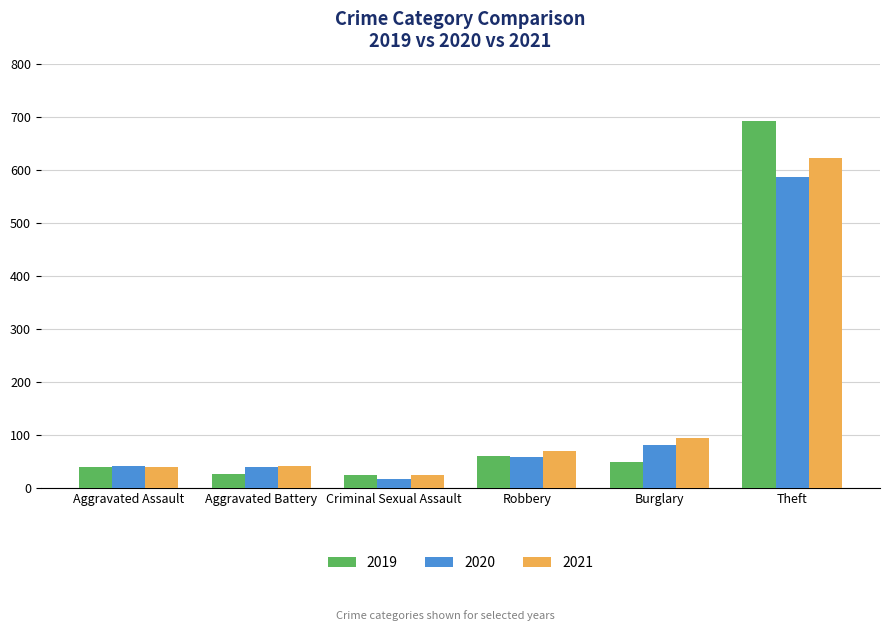

Where does the 2019 series first go above 48?

Robbery